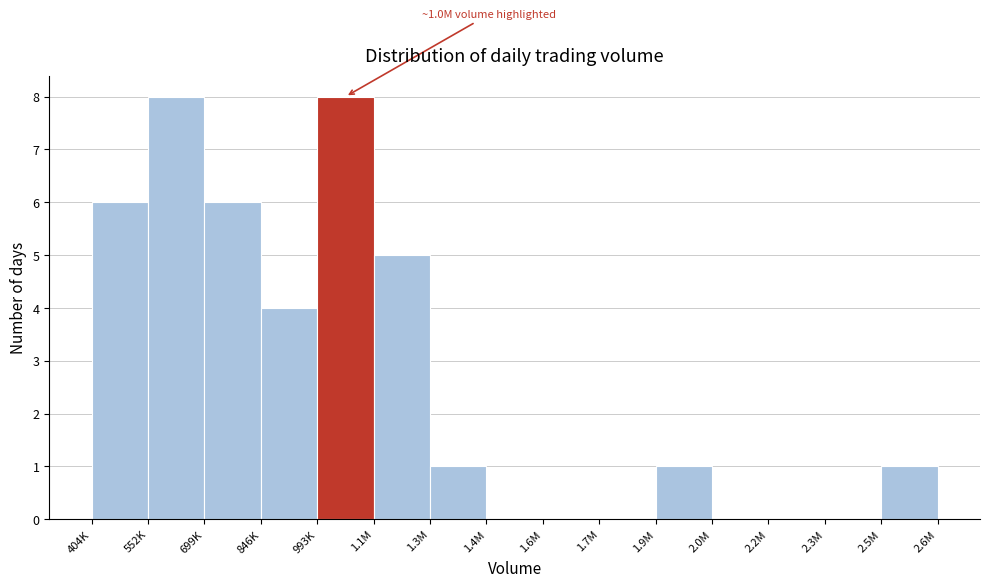

Reading left to right, what are all the values shown in this chart?

404K=6	552K=8	699K=6	846K=4	993K=8	1.1M=5	1.3M=1	1.4M=0	1.6M=0	1.7M=0	1.9M=1	2.0M=0	2.2M=0	2.3M=0	2.5M=1